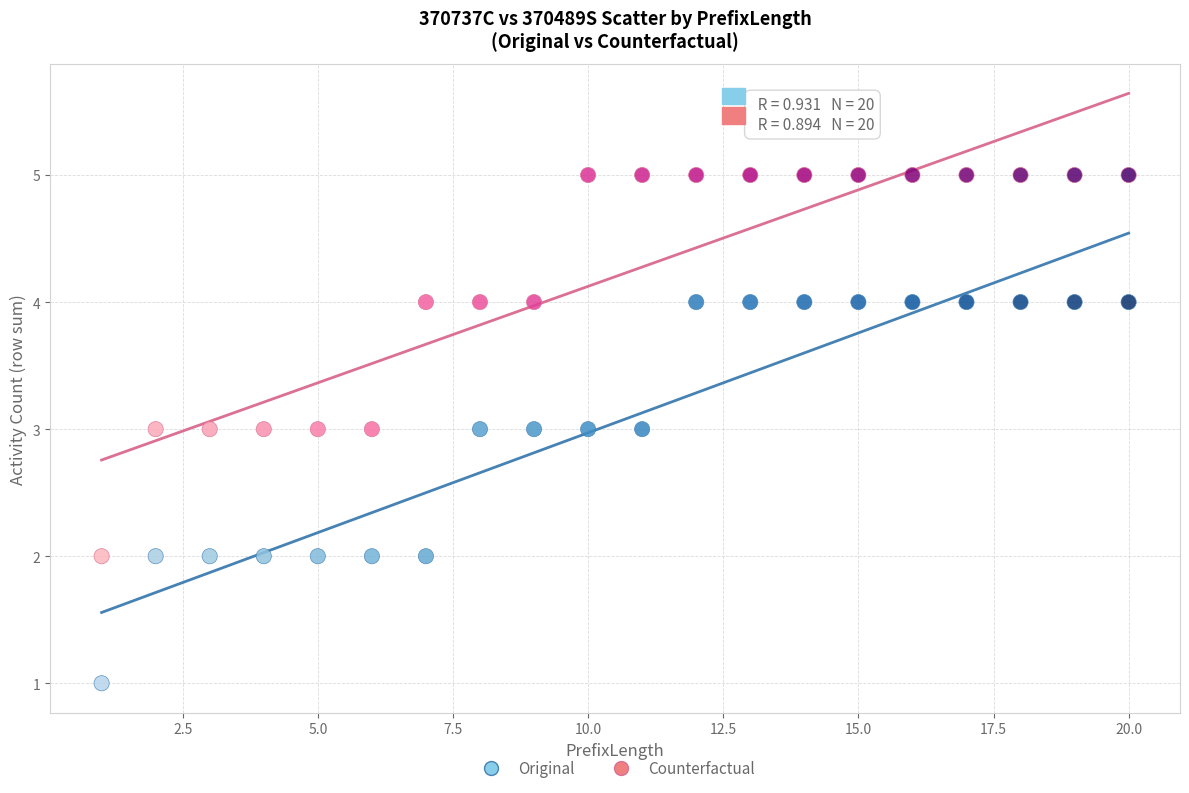

What are all the series names shown in the legend?

Original, Counterfactual